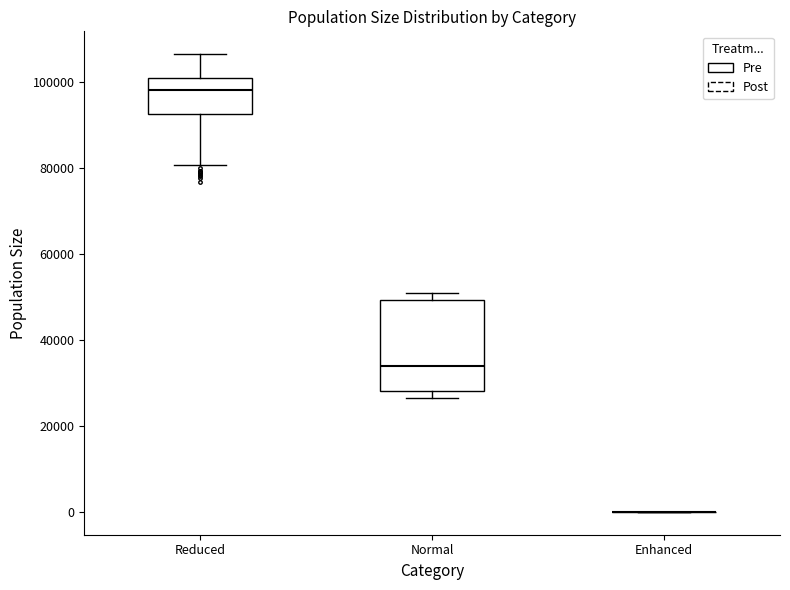

Reading left to right, read every box against the y-axis: the position of its median line, the range the box covers, and the ends of its whiskers. The values are not printed on the chart, so give them approximately, as read against the axis.

Reduced: median 98000, box 92000 to 100000, whiskers 80000 to 106000
Normal: median 34000, box 28000 to 50000, whiskers 26000 to 50000 (just above the box's upper edge)
Enhanced: box collapsed to a line at 0, whiskers 0 to 0